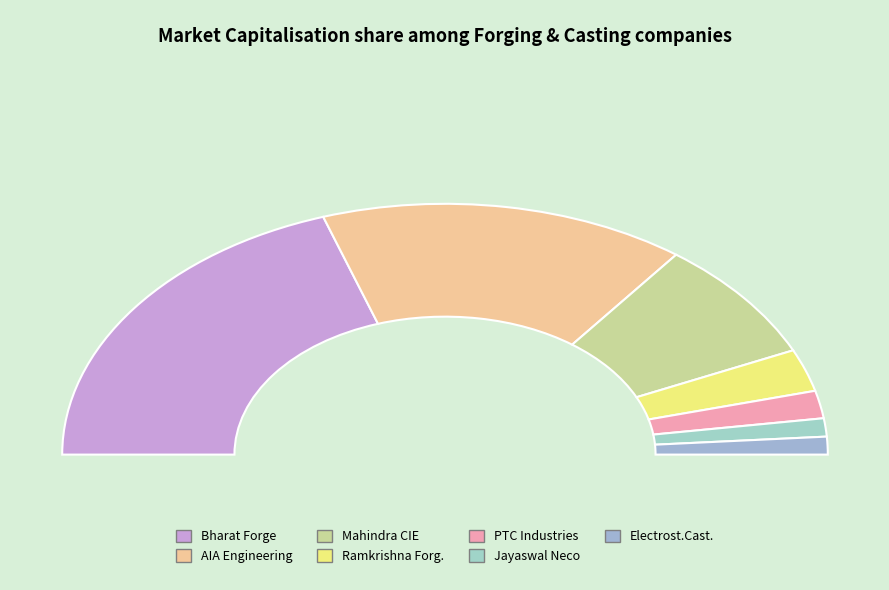

What is the change in value from Mahindra CIE to Electrost.Cast.?

-12004.2